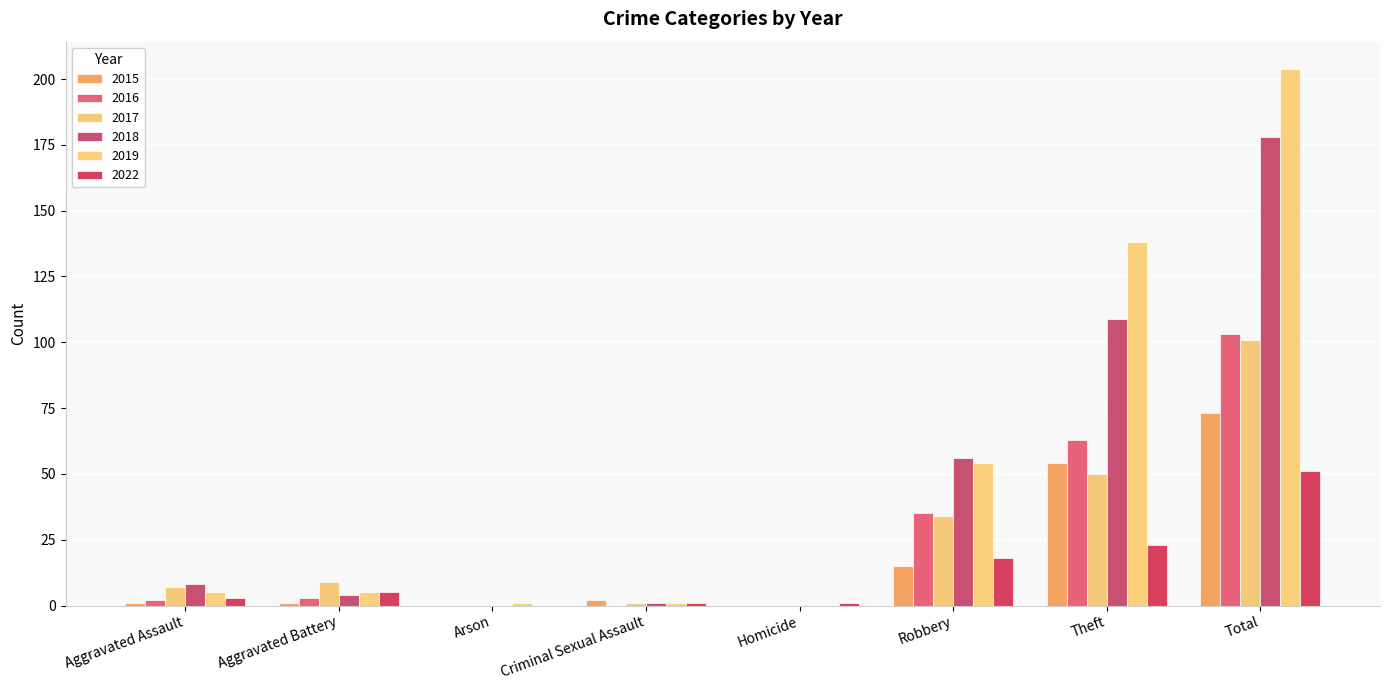

Reading left to right, what are all the values shown in this chart?

2015: Aggravated Assault=1	Aggravated Battery=1	Arson=0	Criminal Sexual Assault=2	Homicide=0	Robbery=15	Theft=54	Total=73
2016: Aggravated Assault=2	Aggravated Battery=3	Arson=0	Criminal Sexual Assault=0	Homicide=0	Robbery=35	Theft=63	Total=103
2017: Aggravated Assault=7	Aggravated Battery=9	Arson=0	Criminal Sexual Assault=1	Homicide=0	Robbery=34	Theft=50	Total=101
2018: Aggravated Assault=8	Aggravated Battery=4	Arson=0	Criminal Sexual Assault=1	Homicide=0	Robbery=56	Theft=109	Total=178
2019: Aggravated Assault=5	Aggravated Battery=5	Arson=1	Criminal Sexual Assault=1	Homicide=0	Robbery=54	Theft=138	Total=204
2022: Aggravated Assault=3	Aggravated Battery=5	Arson=0	Criminal Sexual Assault=1	Homicide=1	Robbery=18	Theft=23	Total=51